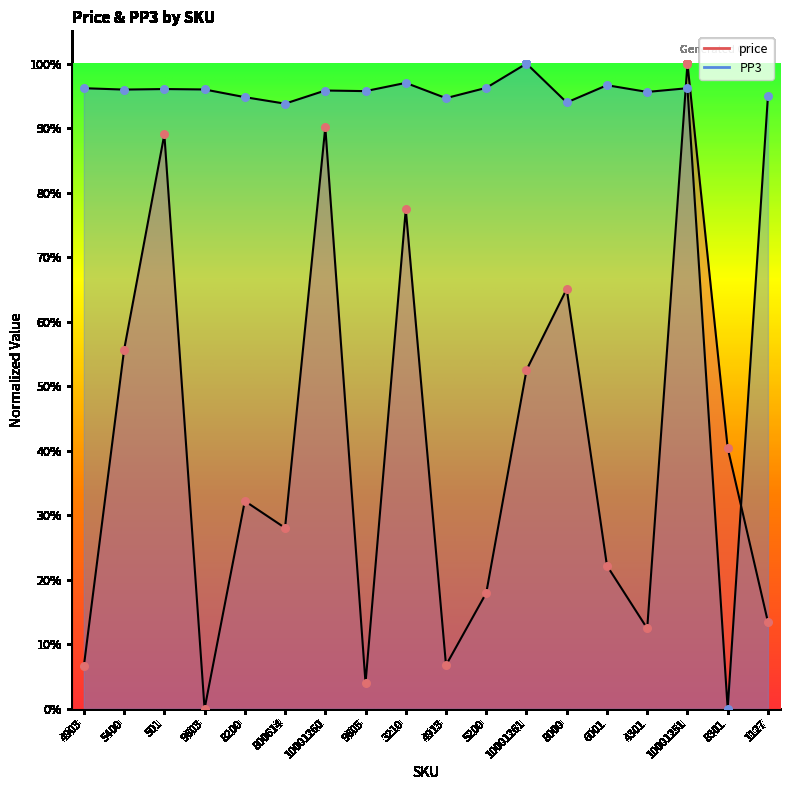

Which series contains the lowest Y value?

price